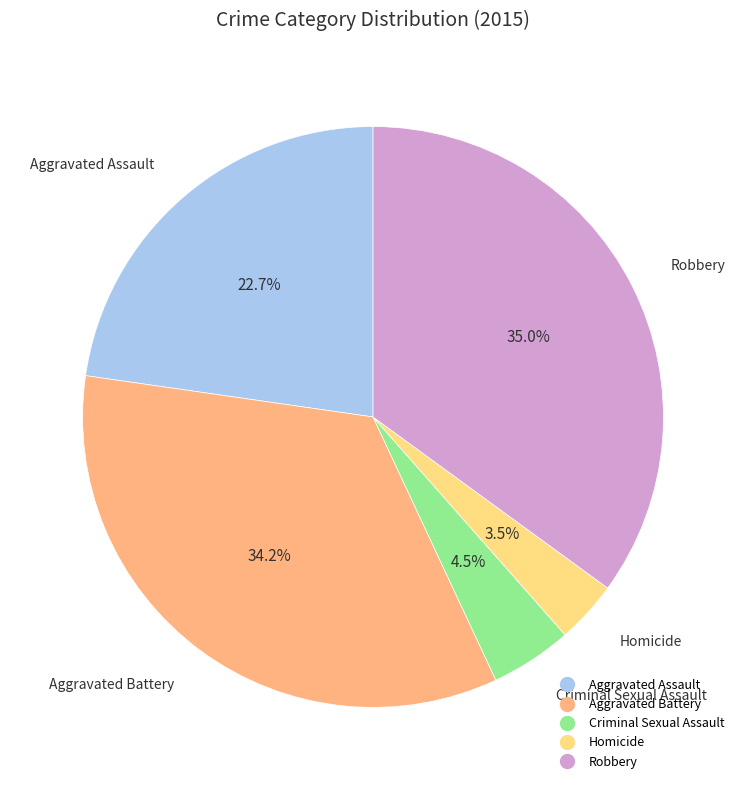

Do Robbery and Aggravated Assault together represent more than half of the pie?

Yes